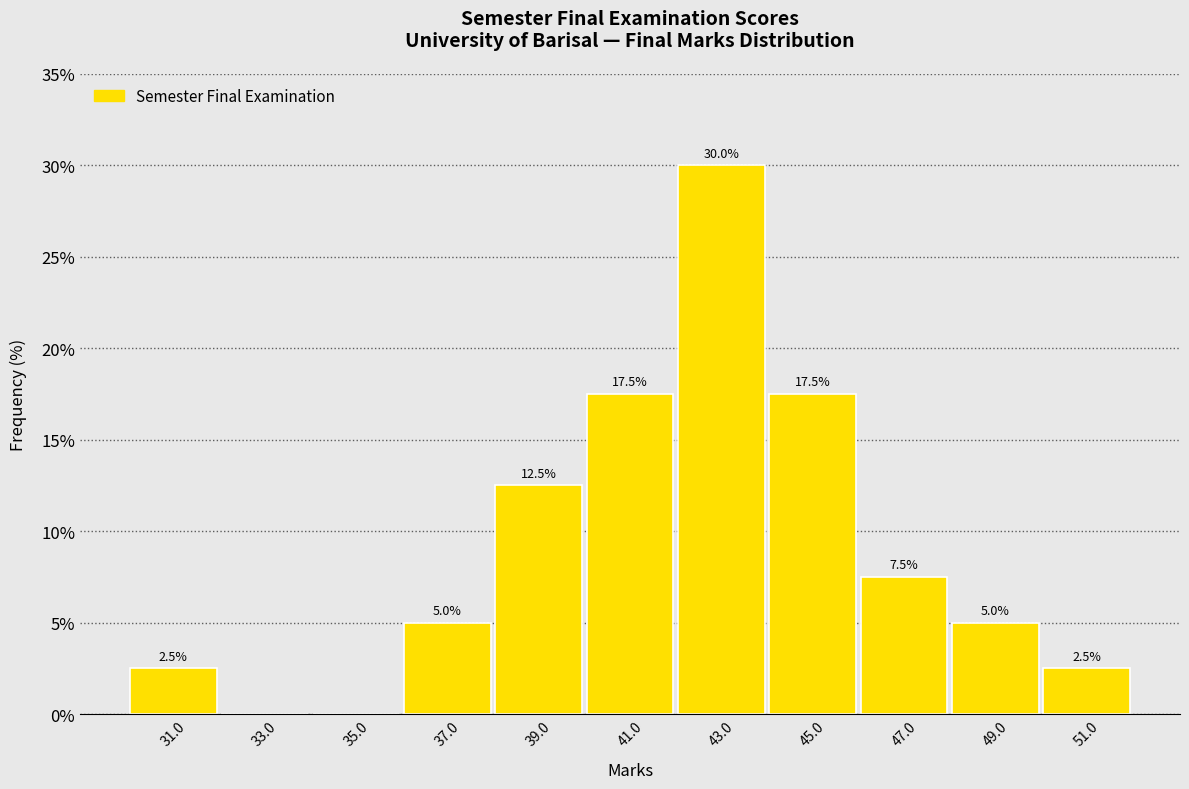

Which range on the x-axis has the tallest bar?

42 to 44